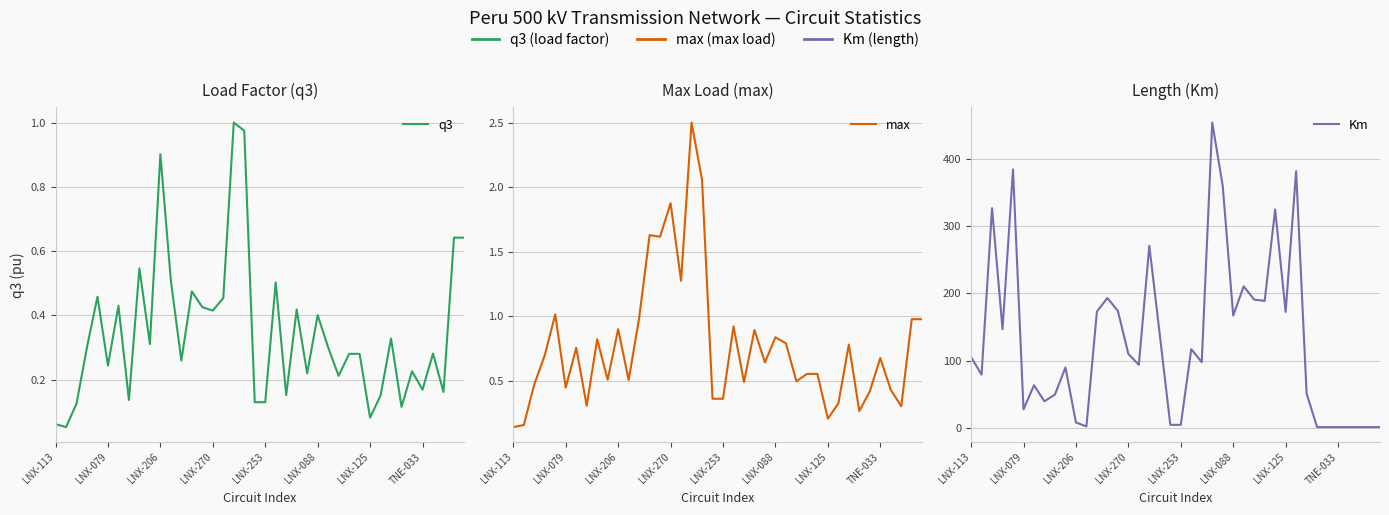

True or false: Km has a value of 1.5 at 38.

False